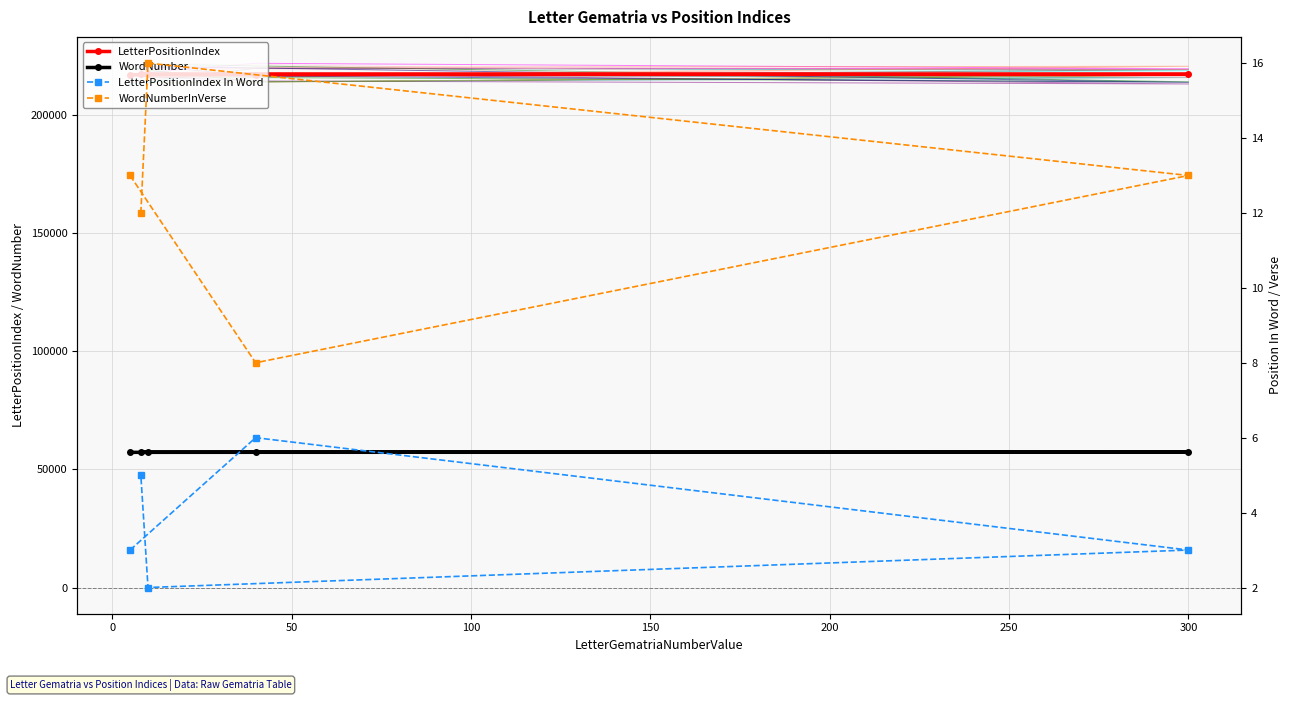

What is the highest value of the WordNumber series?

57289